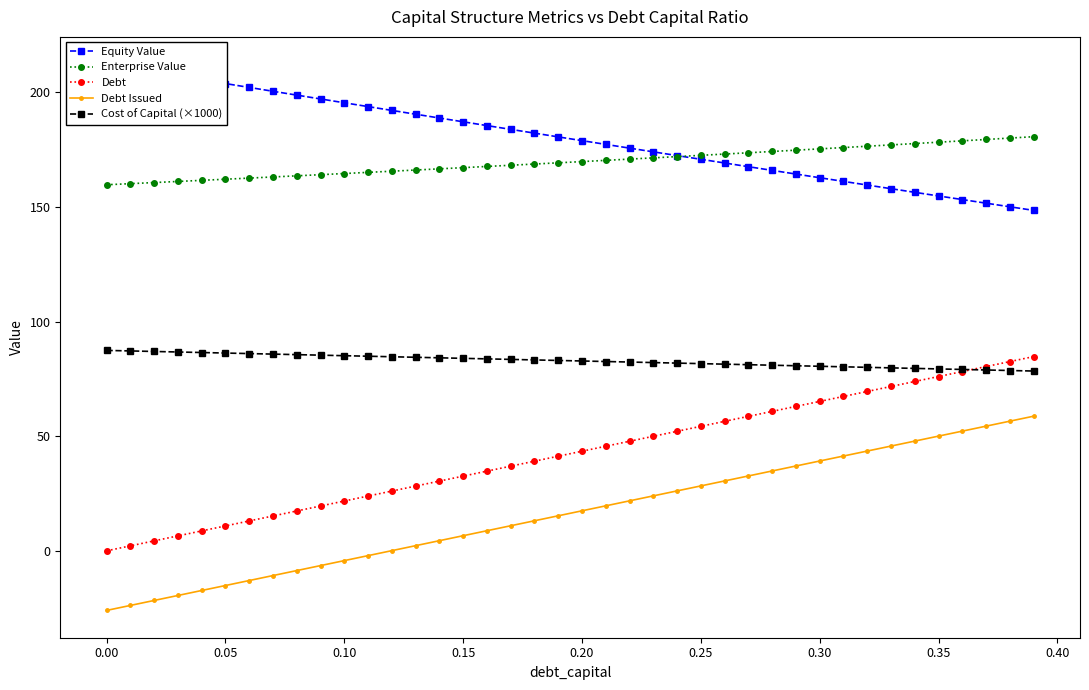

True or false: Cost of Capital (×1000) and Equity Value cross at least once.

False